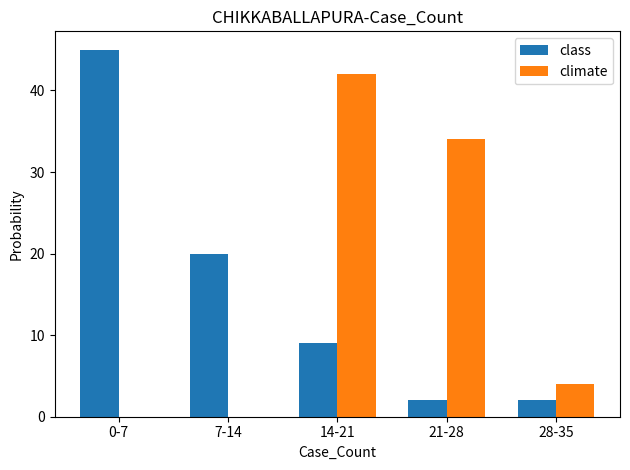

Does the chart contain stacked bars?

No